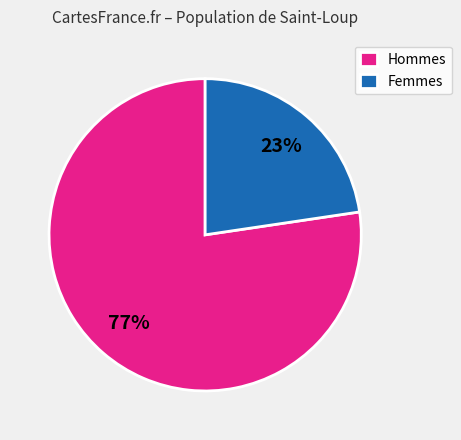

Does any single category account for the majority?

Yes